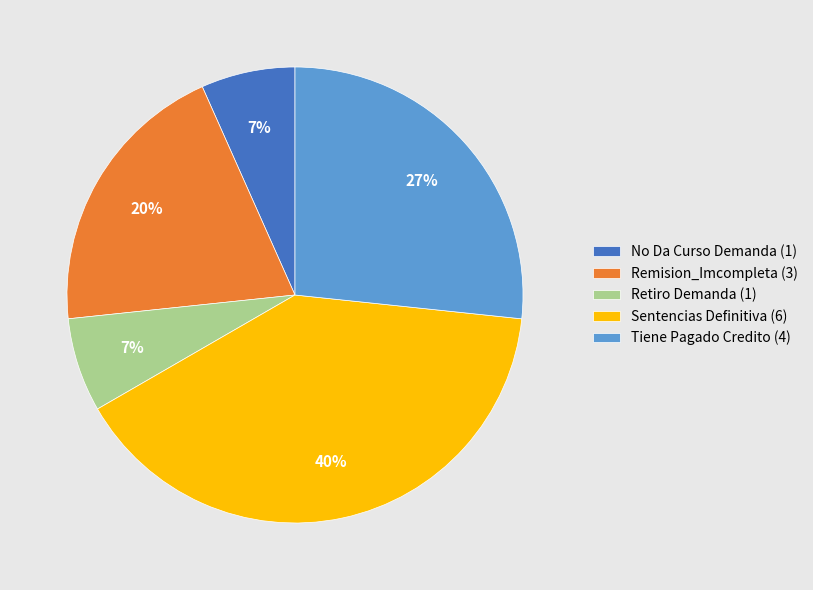

How many segments does this pie chart have?

5